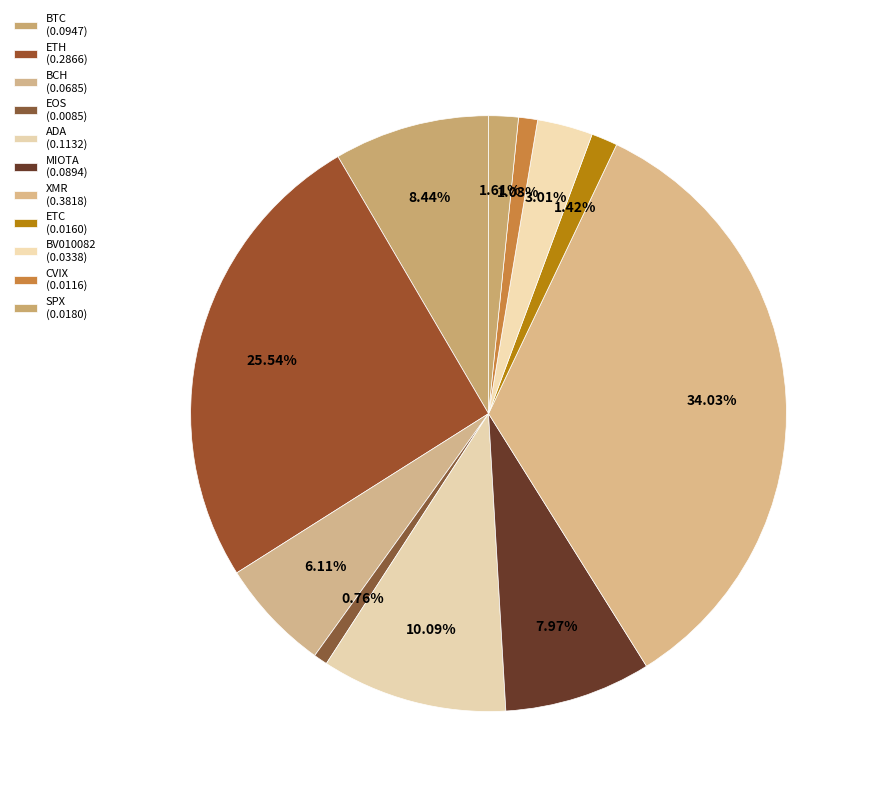

Which slice is the smallest?

EOS